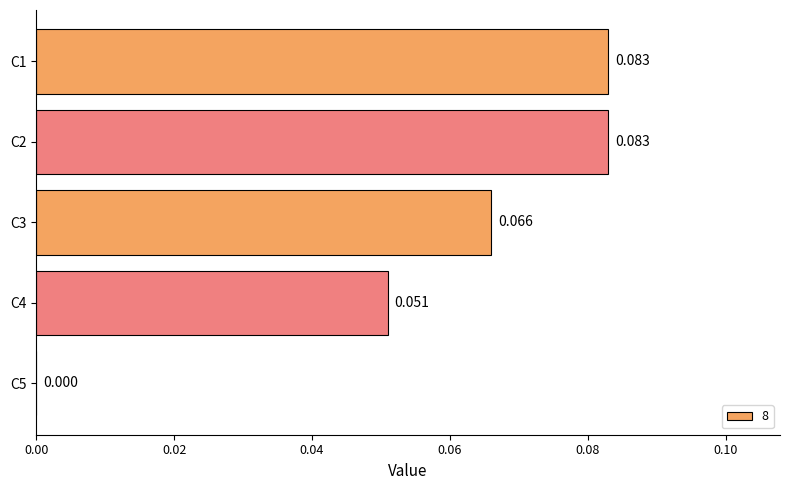

List the labels in order of value, smallest first.

C5, C4, C3, C1, C2